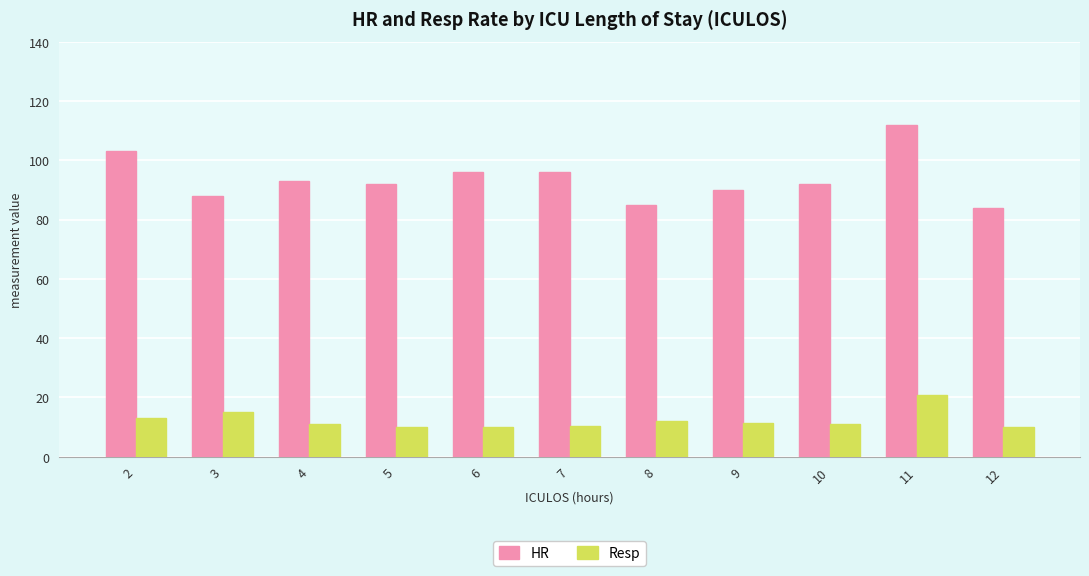

Rank the series by their maximum value, from lowest to highest.

Resp, HR